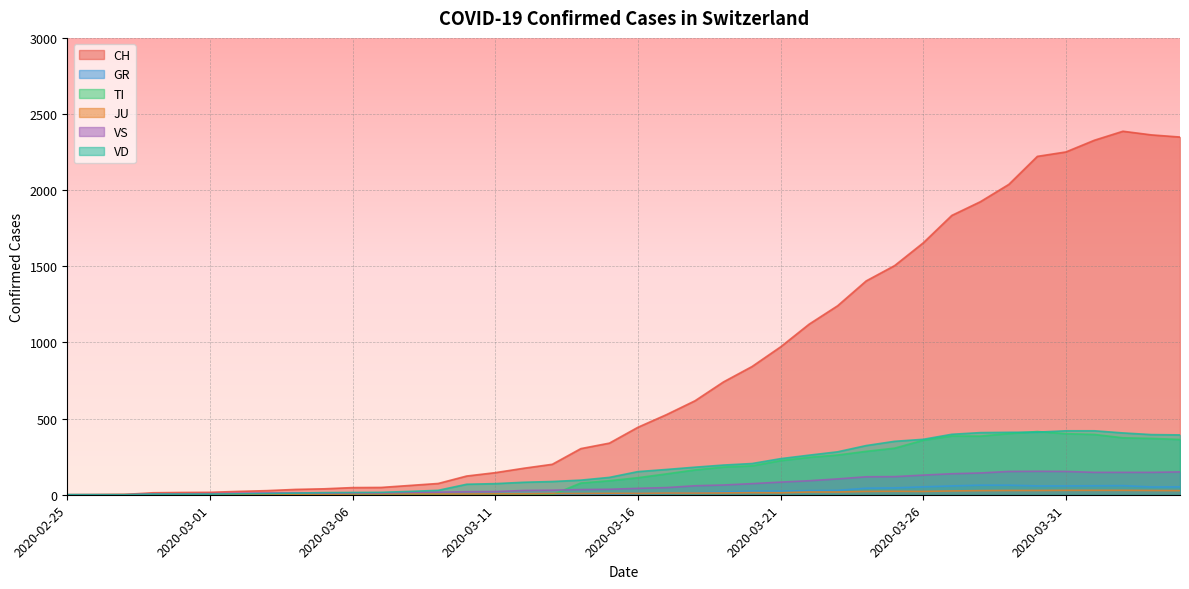

Is it true that TI equals 112 at 2020-03-16?

True